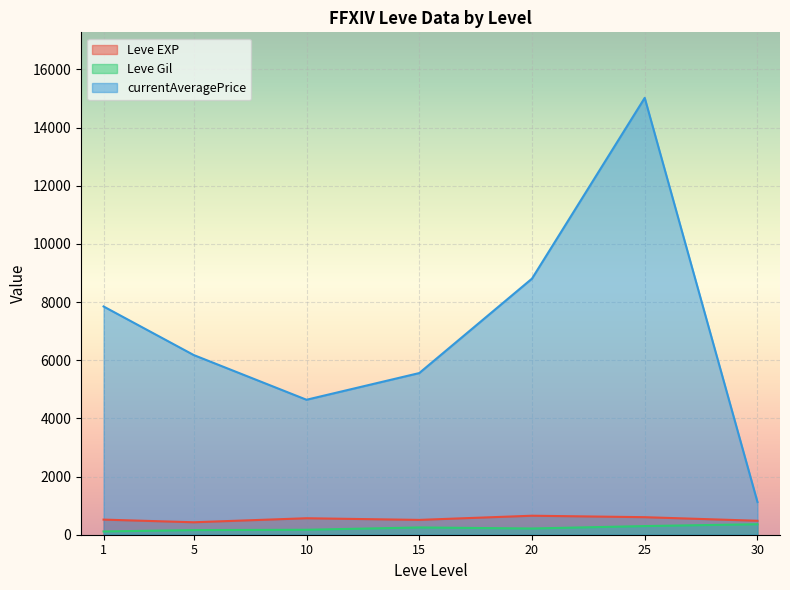

Between 5 and 10, which series saw the biggest shift?

currentAveragePrice